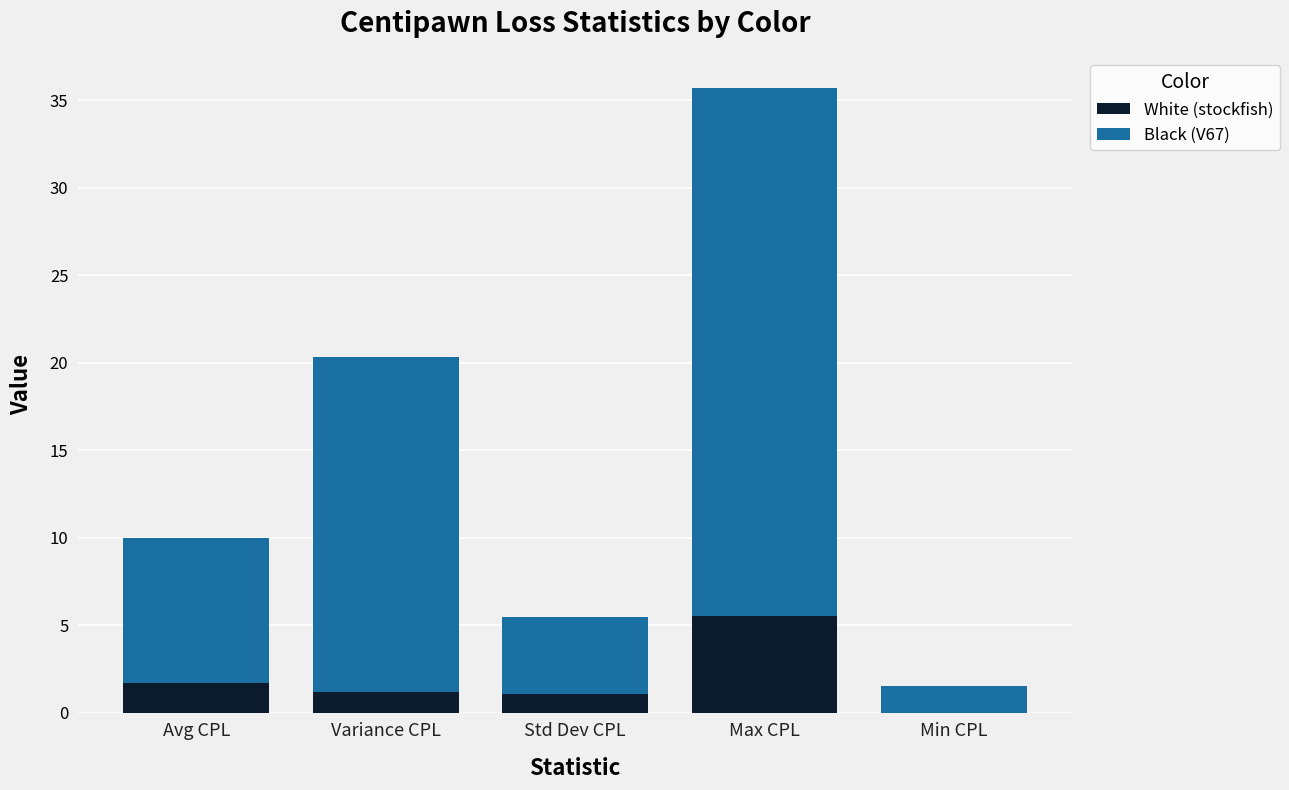

Are the bars grouped side by side (vs. stacked)?

No